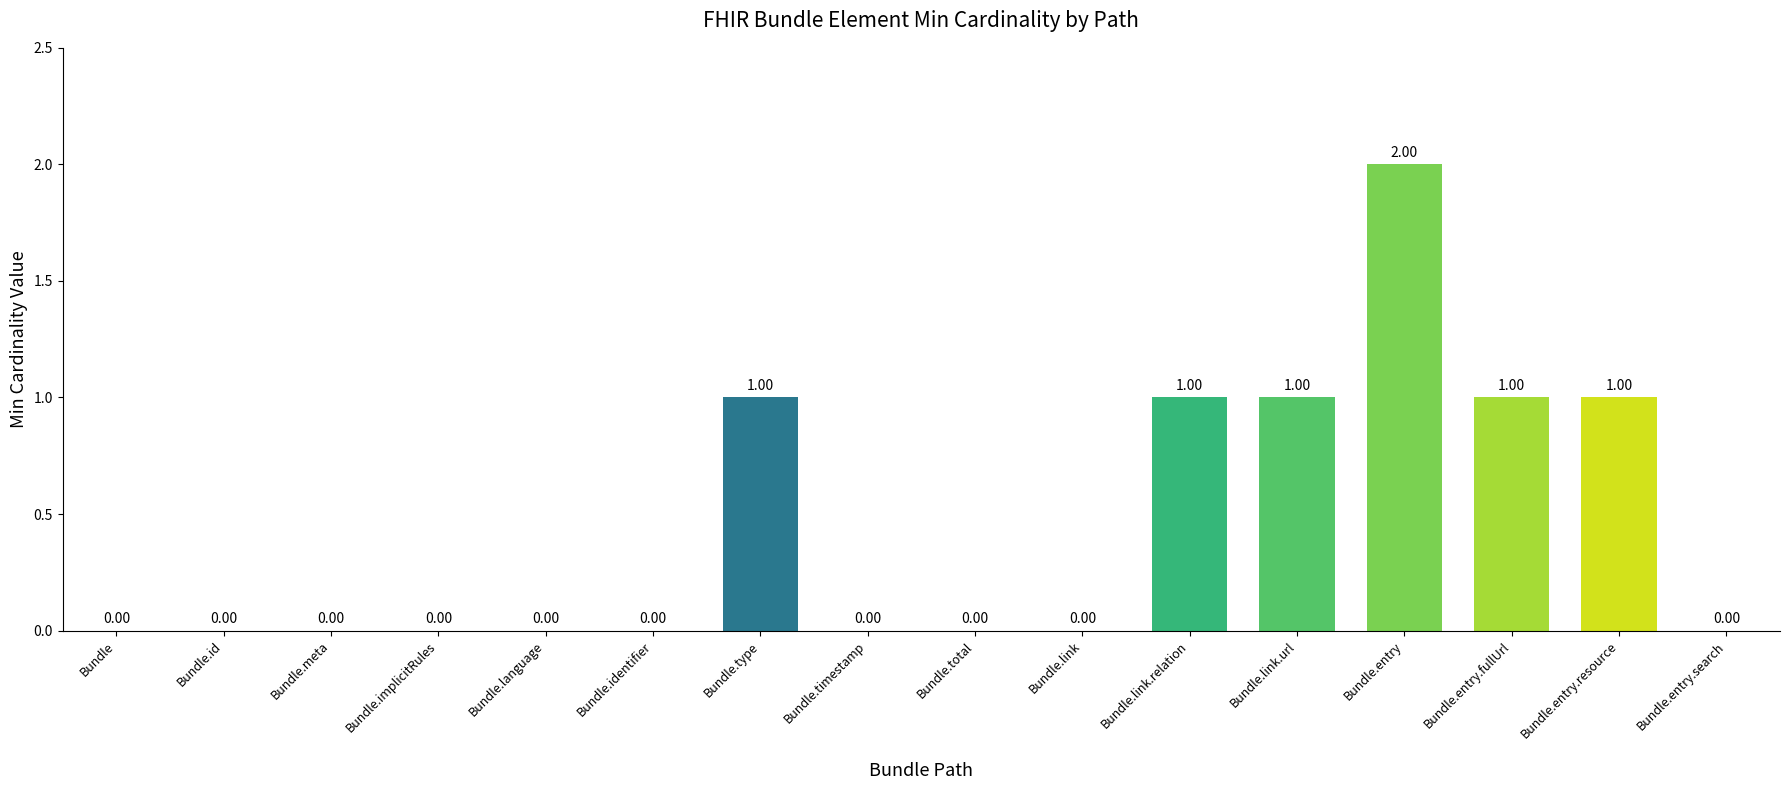

At which category does the chart reach its peak across all series?

Bundle.entry